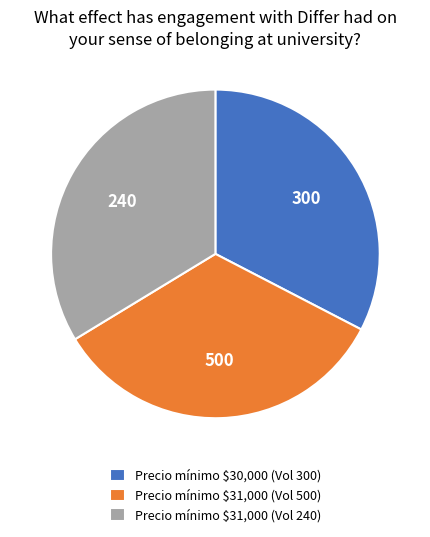

Does any single category account for the majority?

No